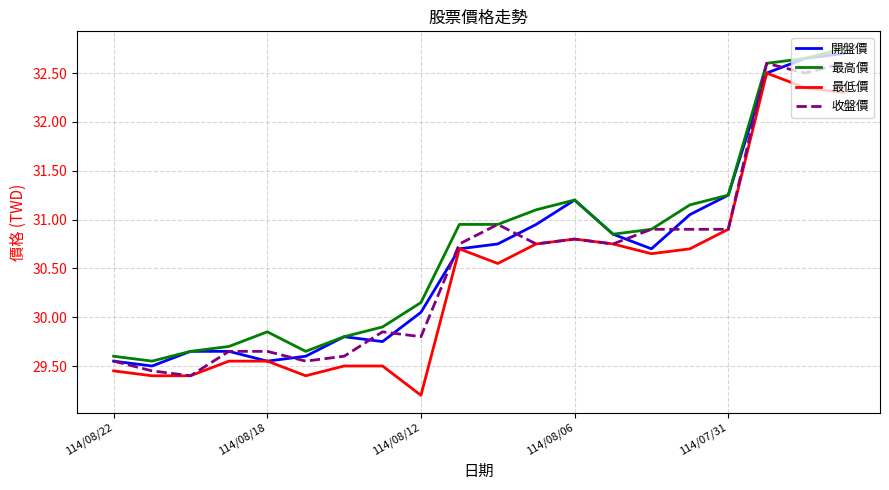

Does the chart display data point markers on the line(s)?

No